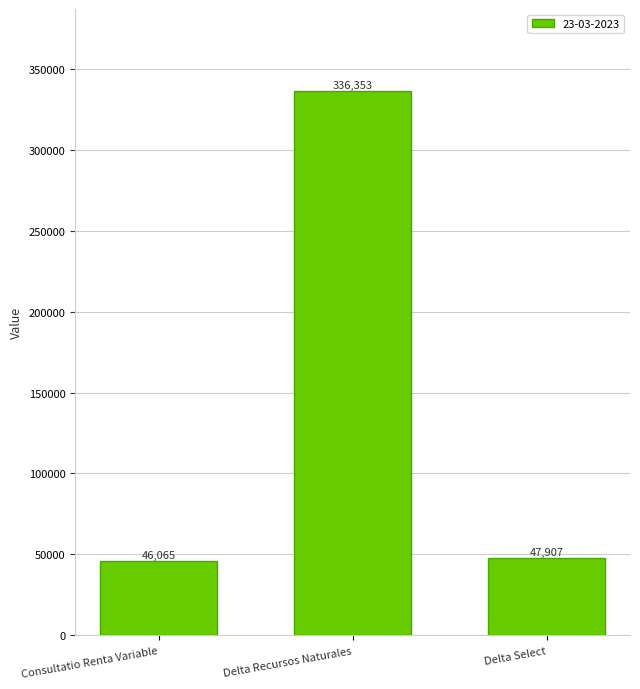

What is the label of the 2nd bar from the right?

Delta Recursos Naturales